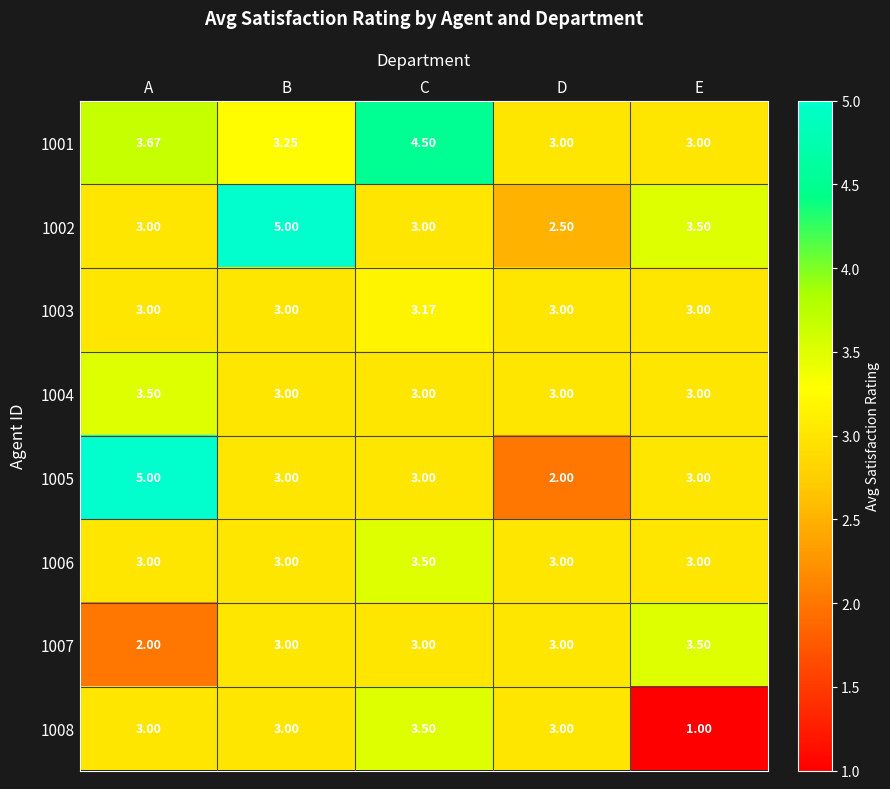

At which label does 1002 reach its minimum?

D